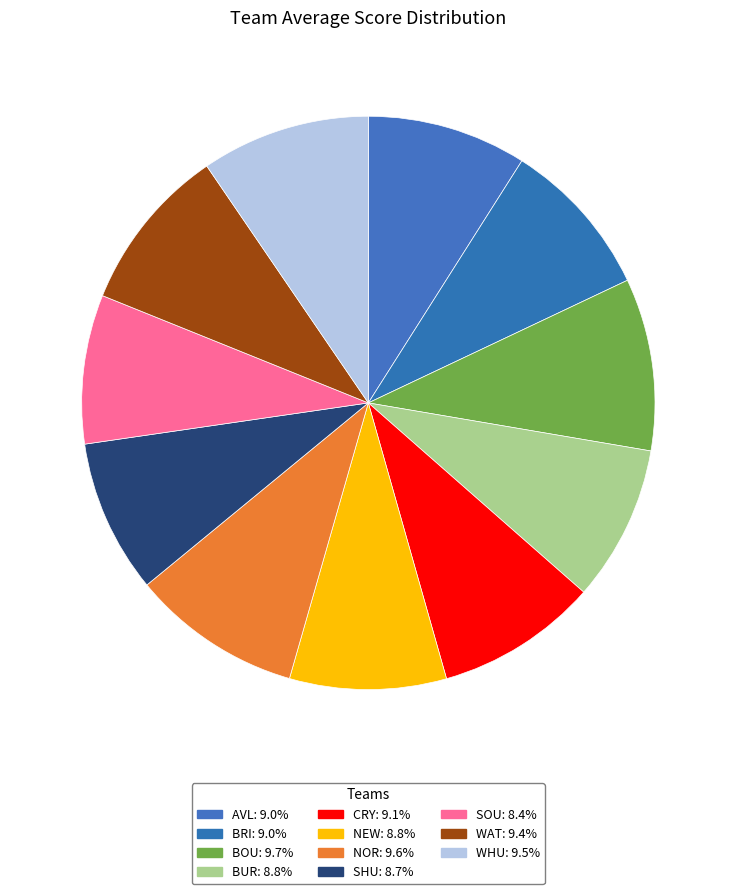

How many segments does this pie chart have?

11